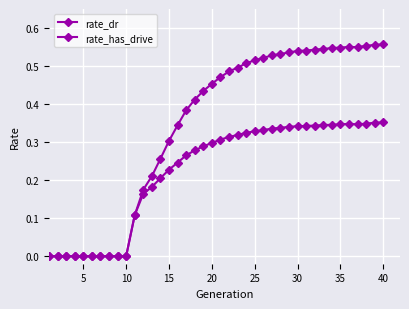

How many rate_has_drive values are between 0 and 1?

40